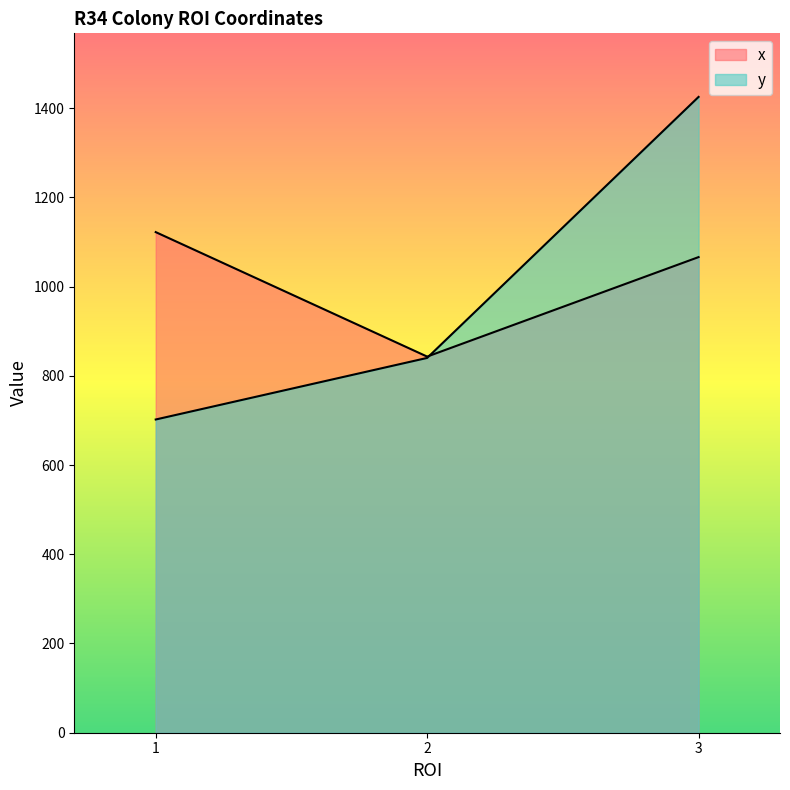

What are all the series names shown in the legend?

x, y